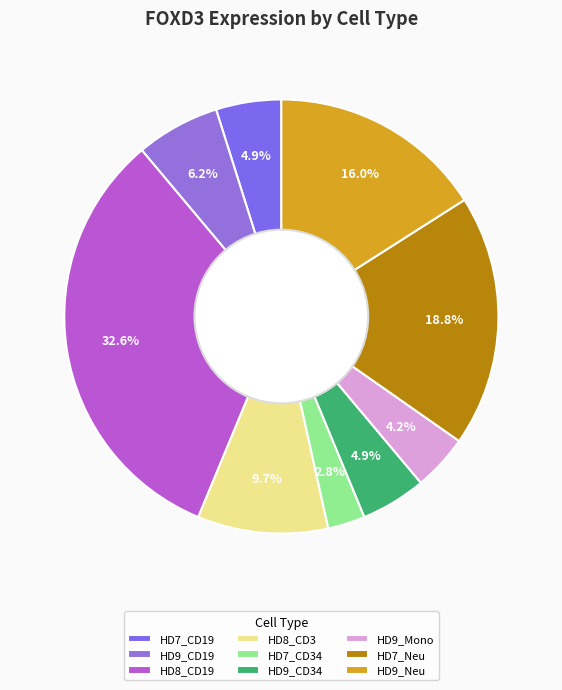

How many segments does this pie chart have?

9